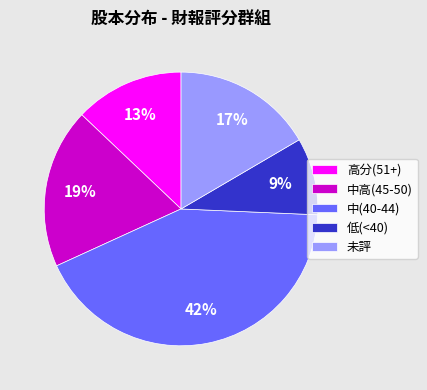

To the nearest percent, what is the average slice percentage?

20%